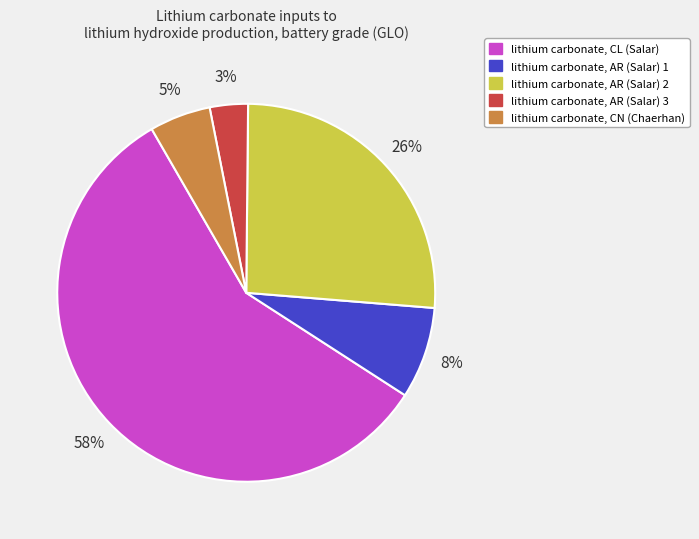

Which category accounts for the majority?

lithium carbonate, CL (Salar)